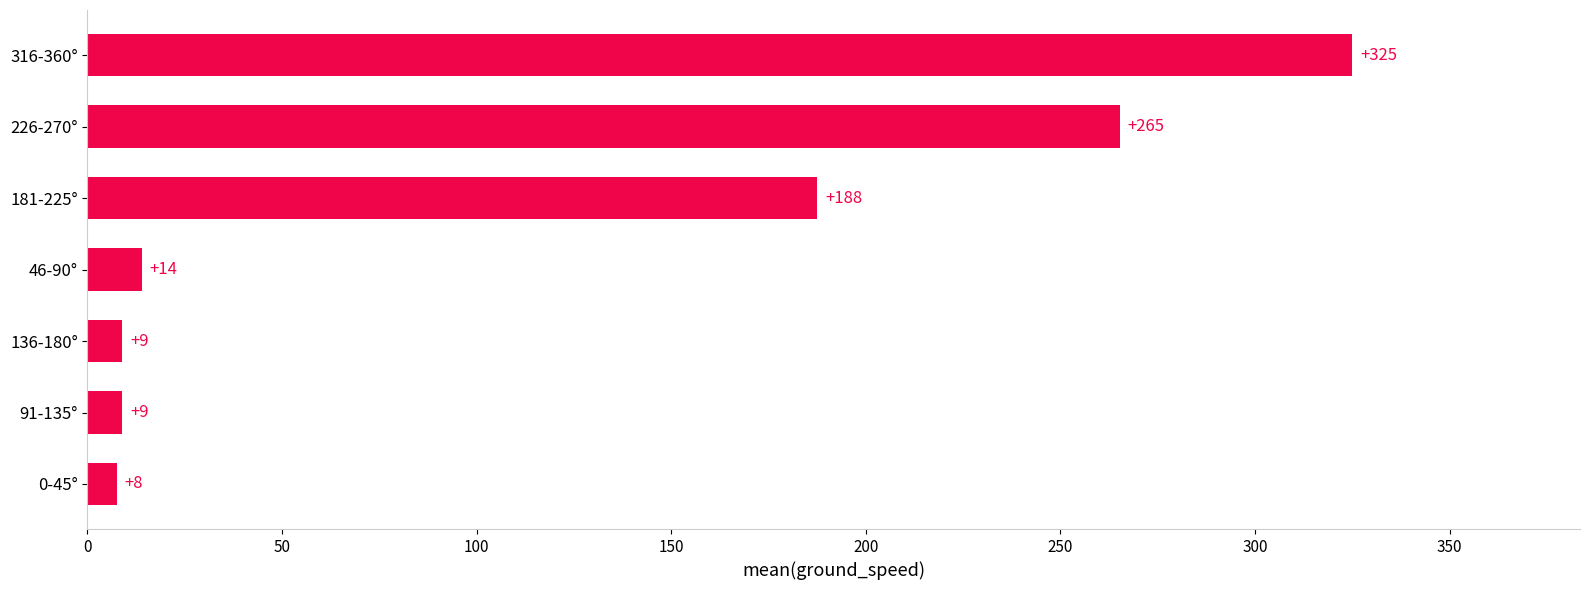

At which label is the value closest to 166?

181-225°